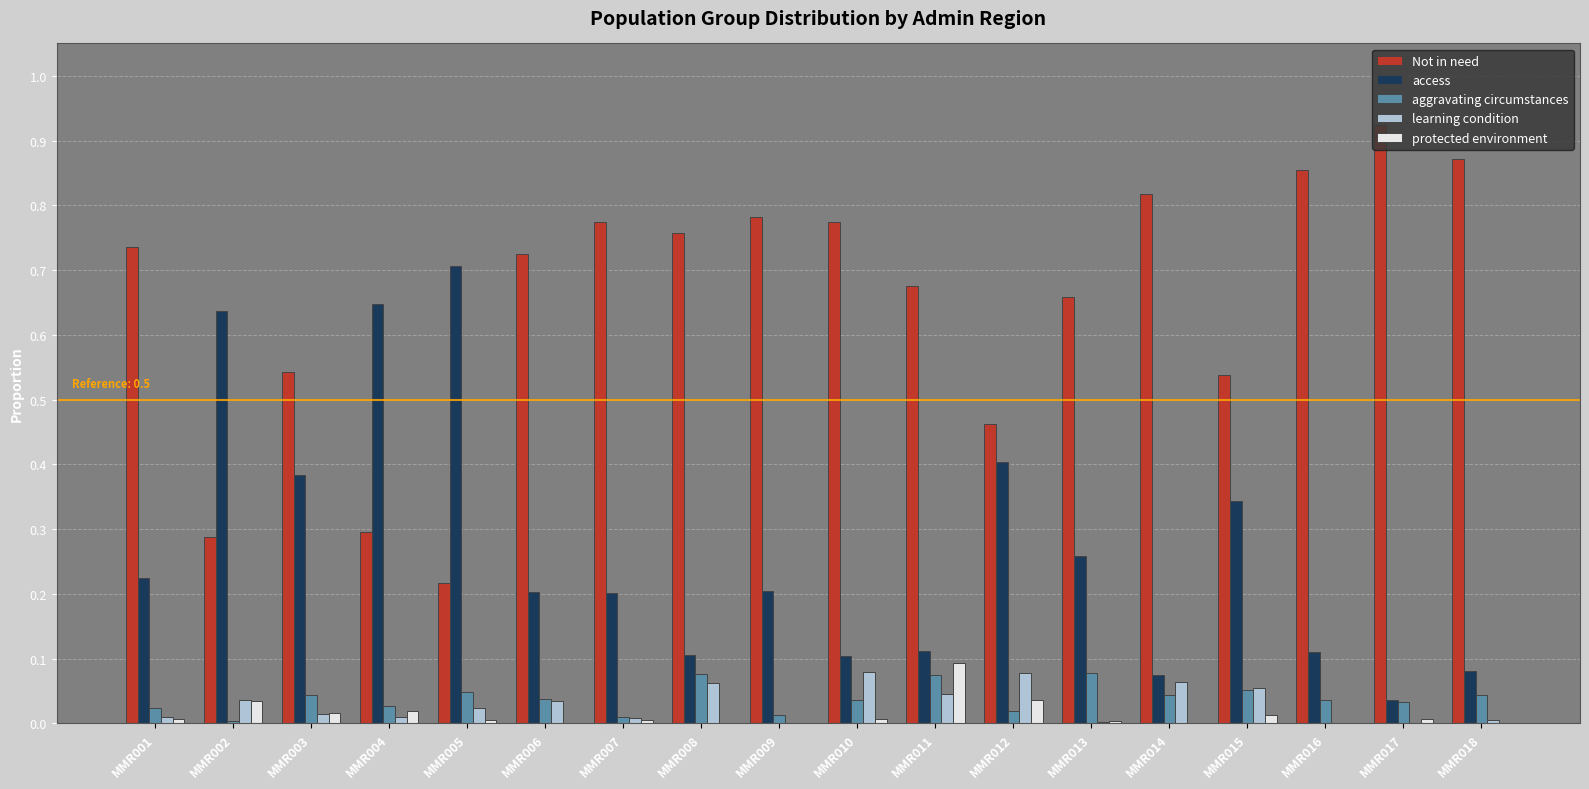

What are all the series names shown in the legend?

Not in need, access, aggravating circumstances, learning condition, protected environment